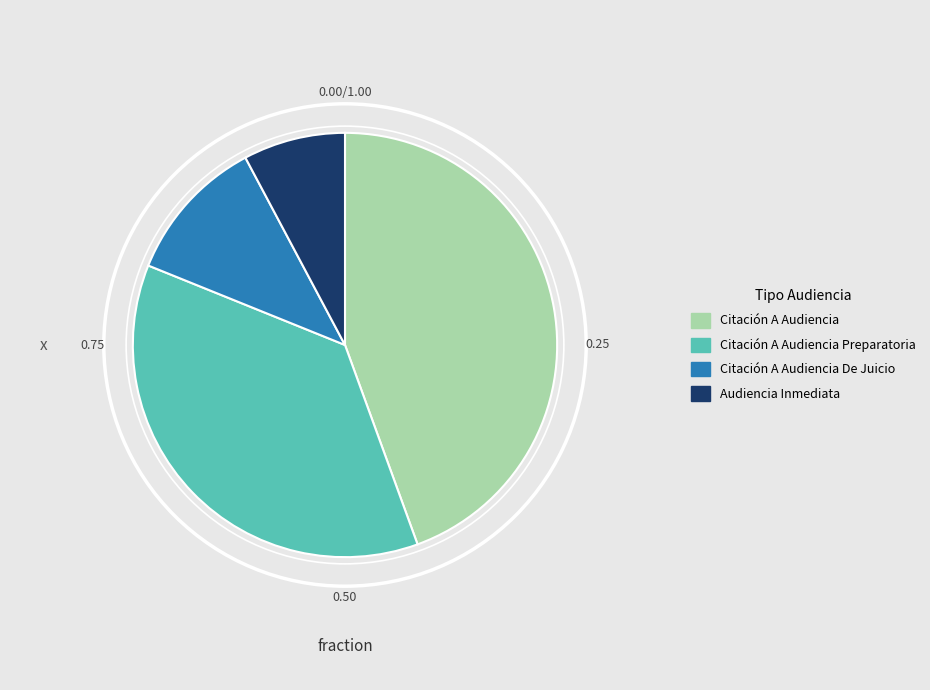

Which category has the smallest portion of the pie?

Audiencia Inmediata